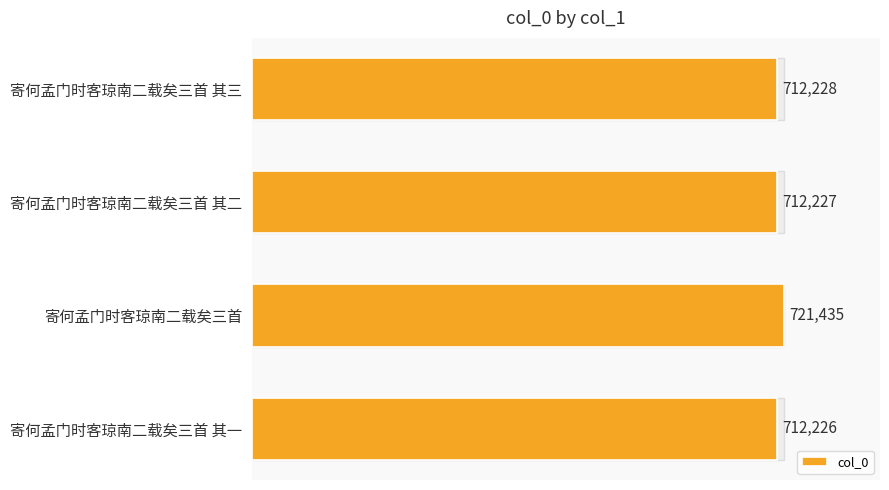

Are the bars horizontal?

Yes